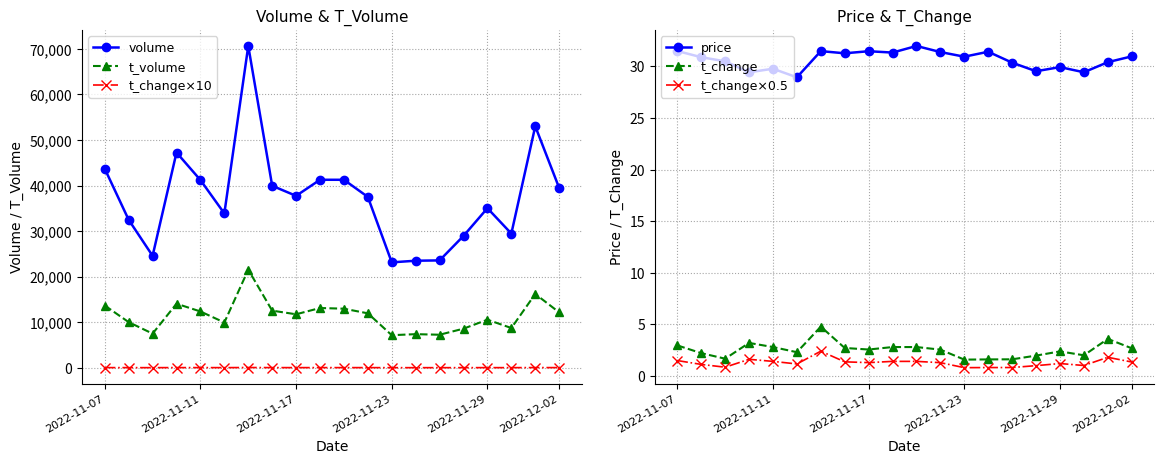

What is the minimum value for volume?

23134.0